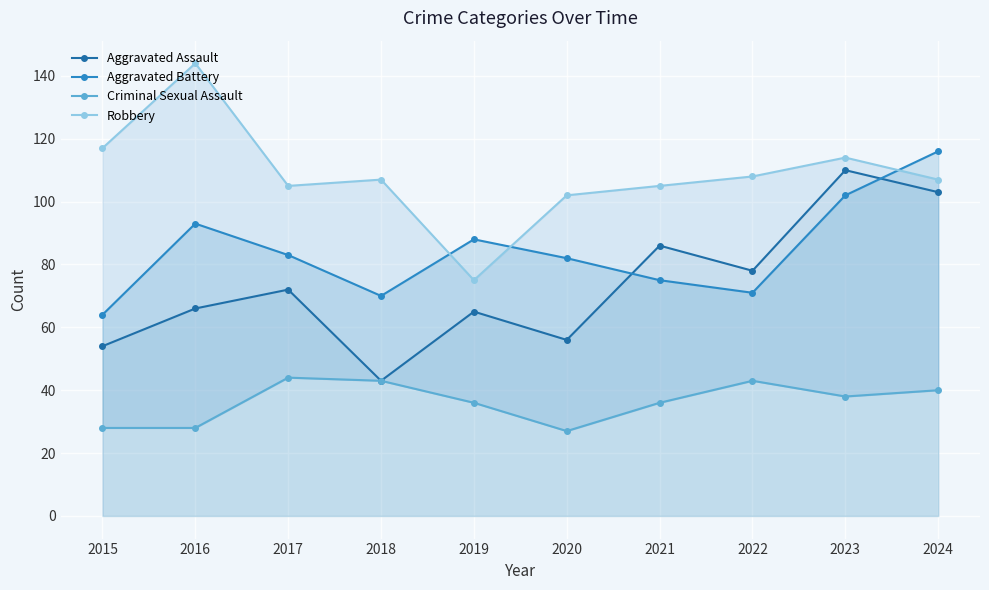

Reading left to right, transcribe all the data shown in this chart.

Aggravated Assault: 2015=54	2016=66	2017=72	2018=43	2019=65	2020=56	2021=86	2022=78	2023=110	2024=103
Aggravated Battery: 2015=64	2016=93	2017=83	2018=70	2019=88	2020=82	2021=75	2022=71	2023=102	2024=116
Criminal Sexual Assault: 2015=28	2016=28	2017=44	2018=43	2019=36	2020=27	2021=36	2022=43	2023=38	2024=40
Robbery: 2015=117	2016=144	2017=105	2018=107	2019=75	2020=102	2021=105	2022=108	2023=114	2024=107